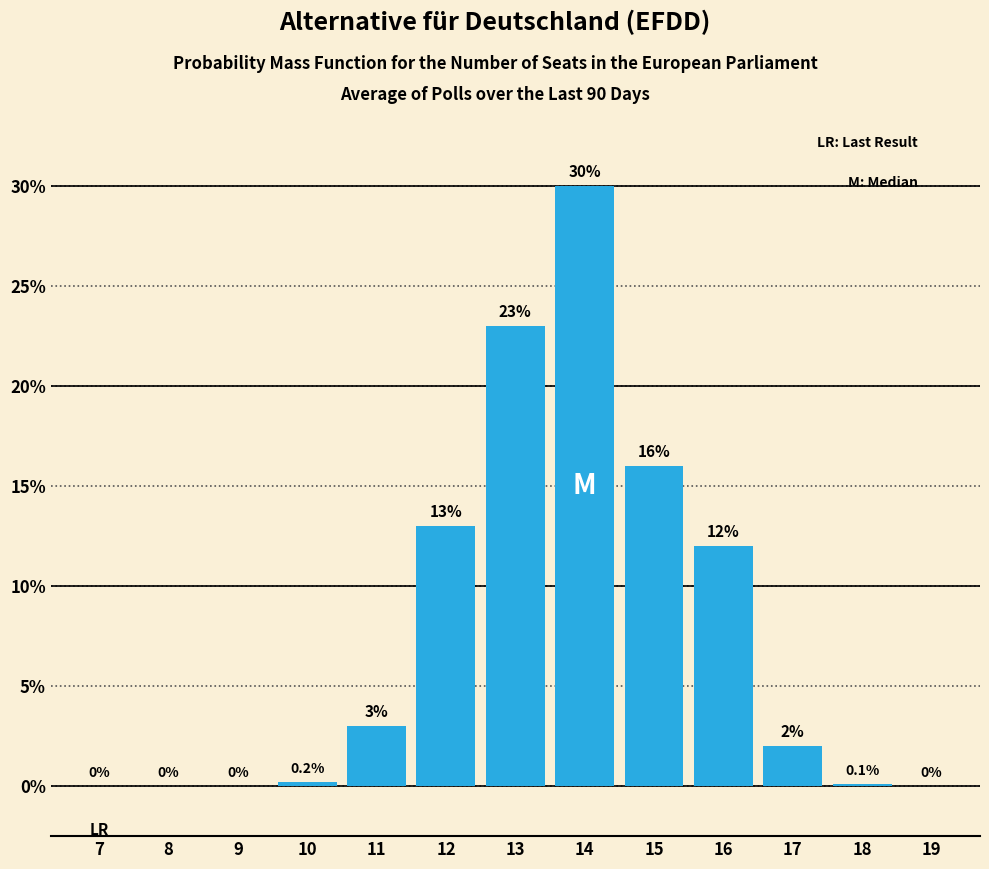

Reading right to left, what are all the values shown in this chart?

19=0.0	18=0.1	17=2.0	16=12.0	15=16.0	14=30.0	13=23.0	12=13.0	11=3.0	10=0.2	9=0.0	8=0.0	7=0.0